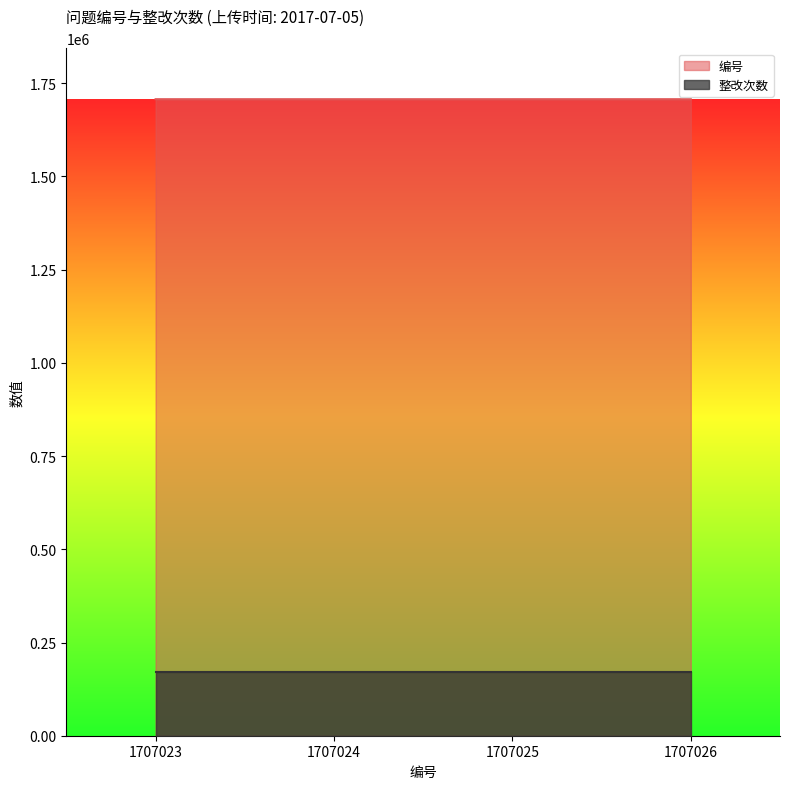

What is the spread (max minus min) of values at 1707024?

1536321.4